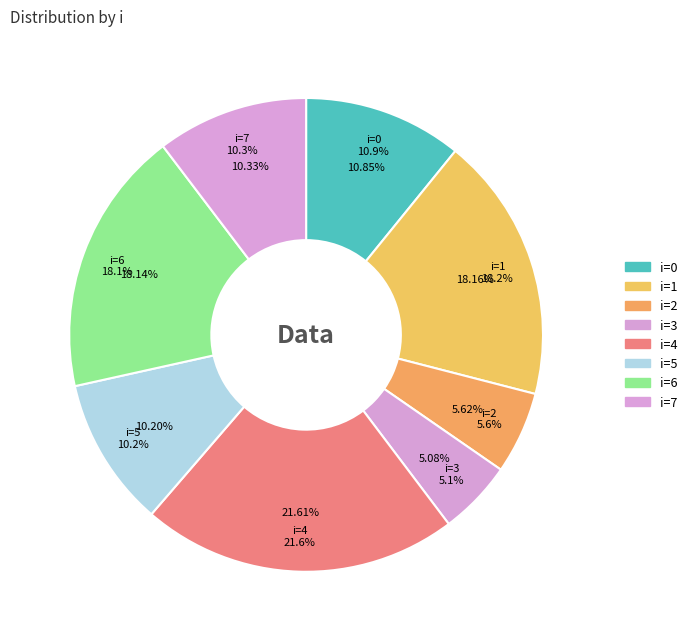

To the nearest percent, what is the average slice percentage?

12%